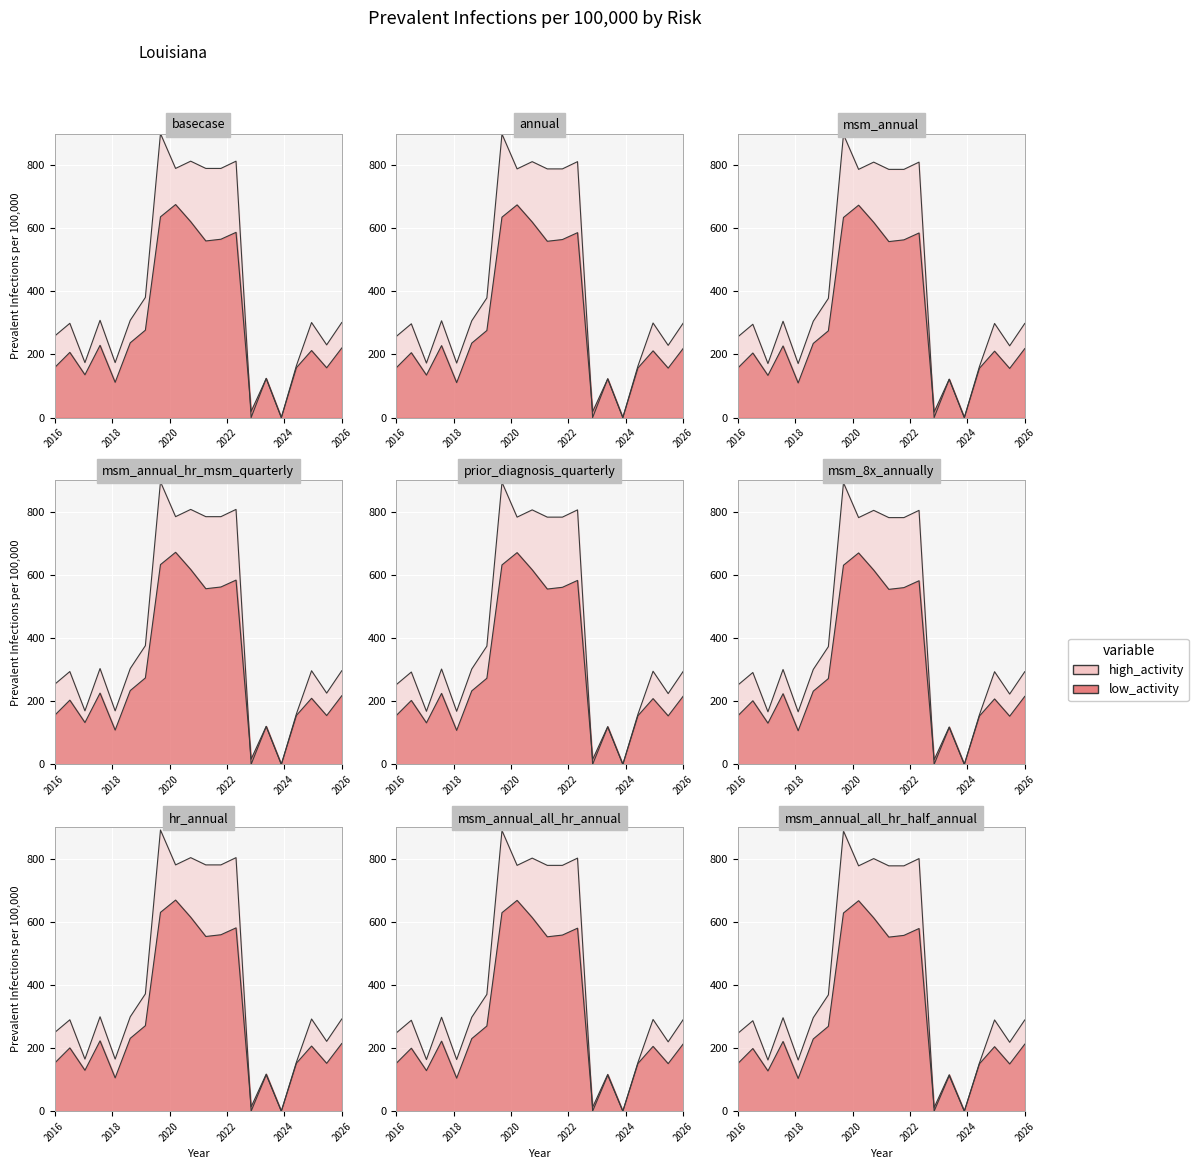

Rank the series by their average value, from lowest to highest.

y1, y0